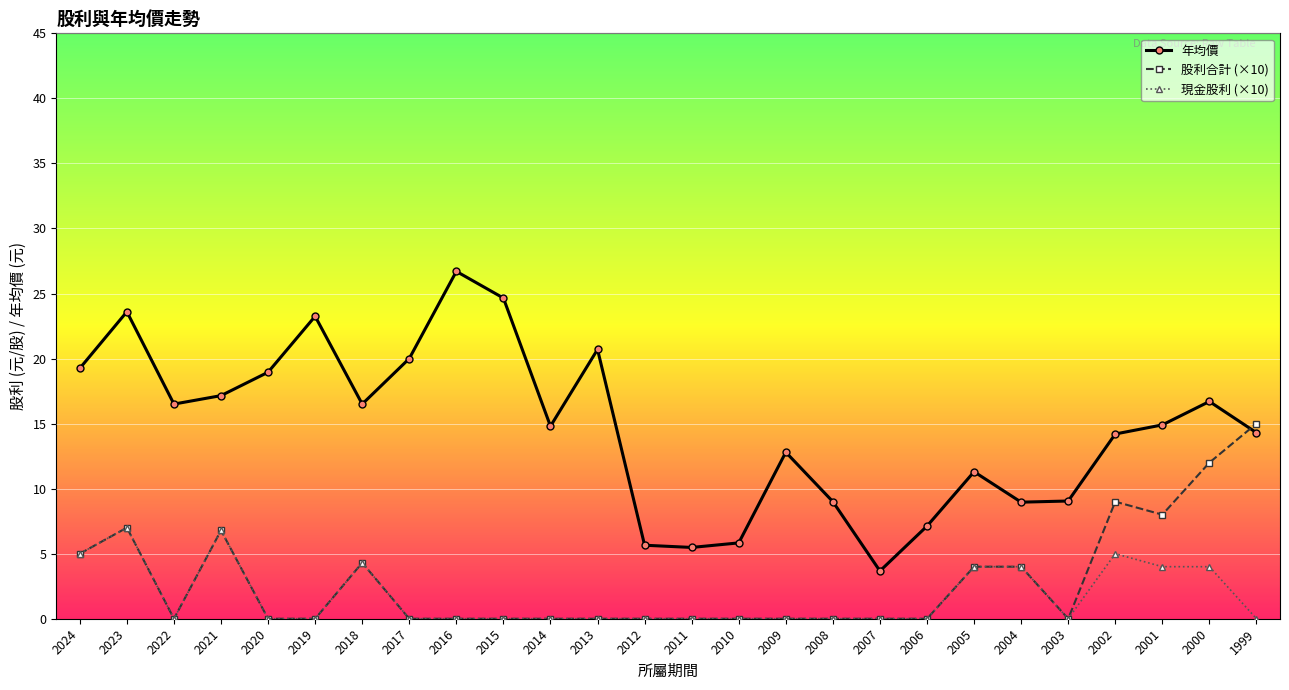

Is it true that 年均價 equals 27.0 at 2022?

False